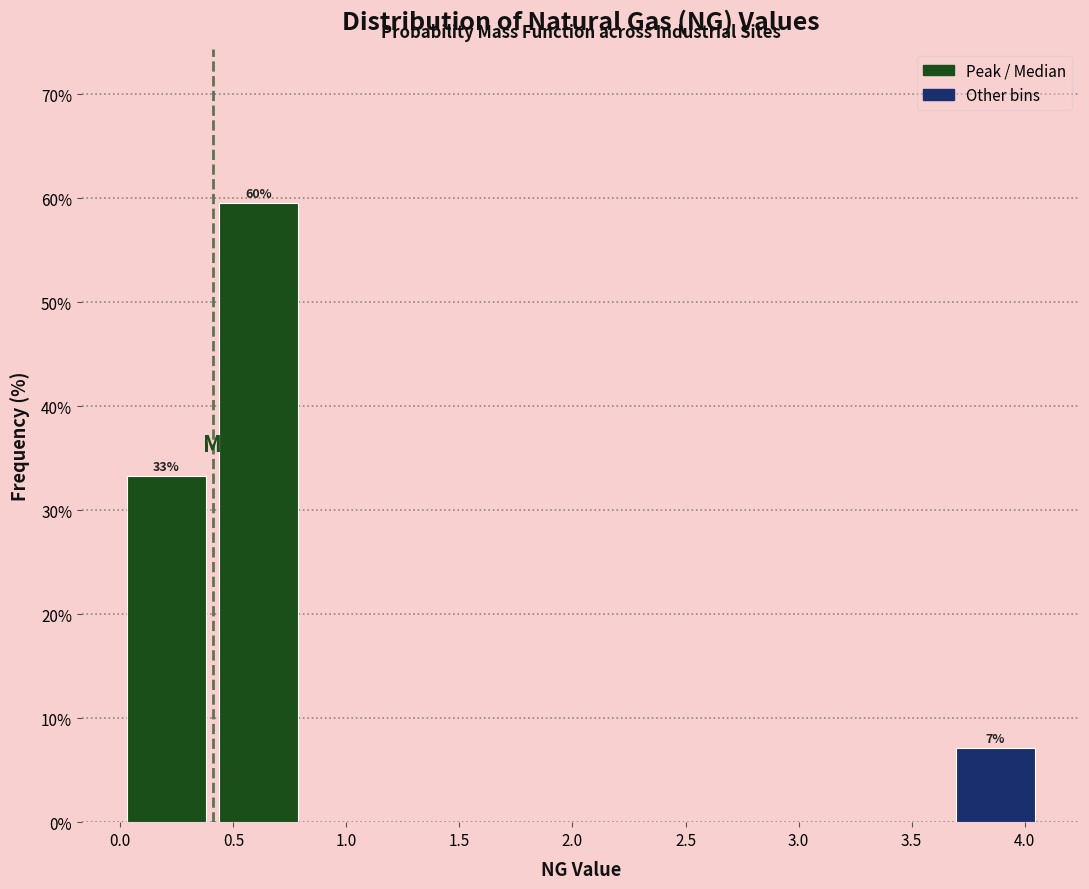

Over which range of the x-axis is the bar tallest?

0.40 to 0.80